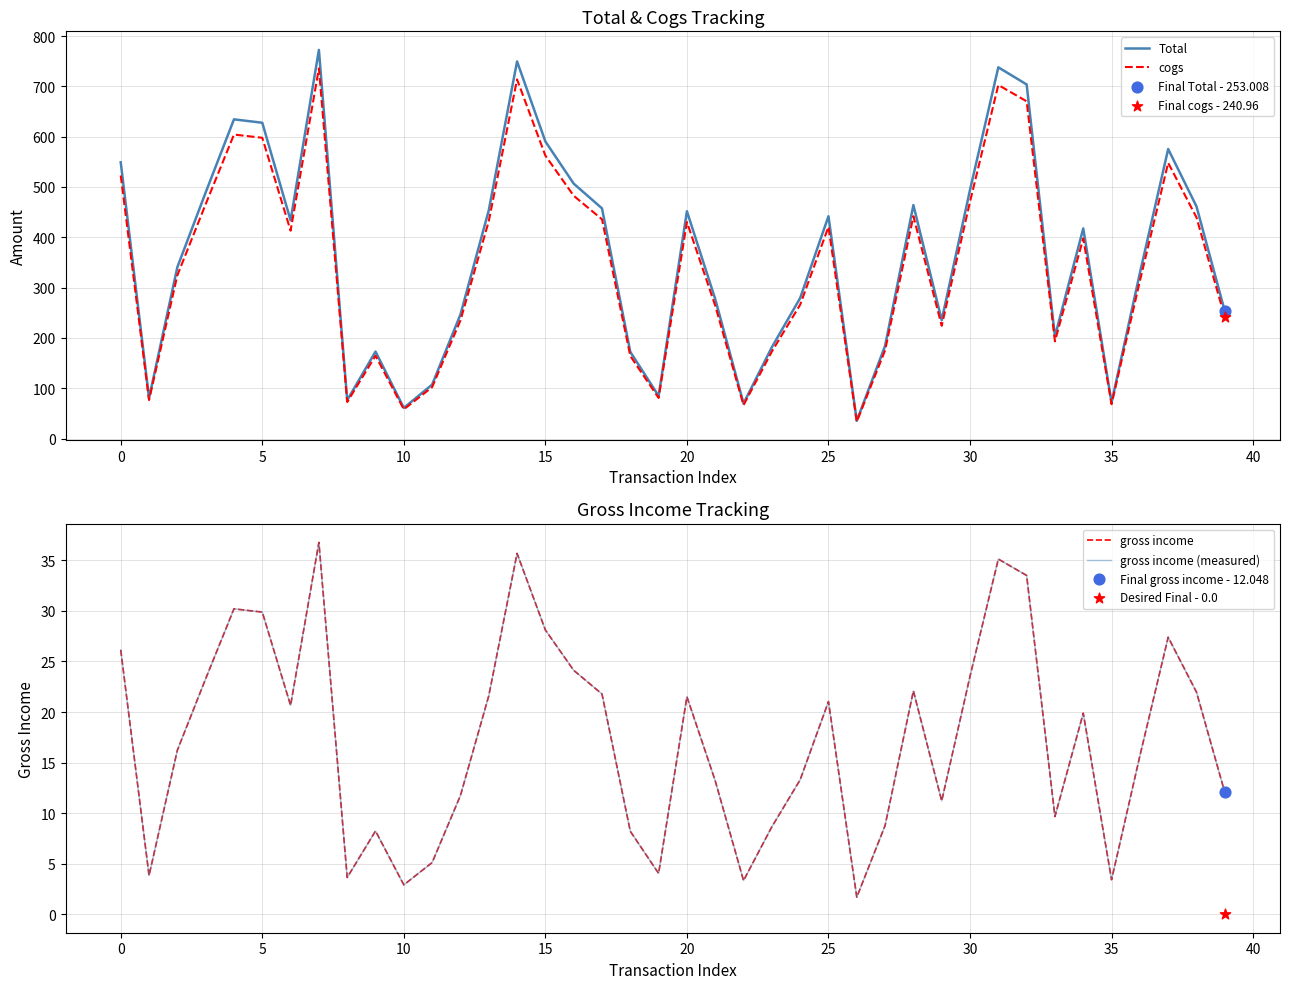

What is the maximum value for Total?

772.4